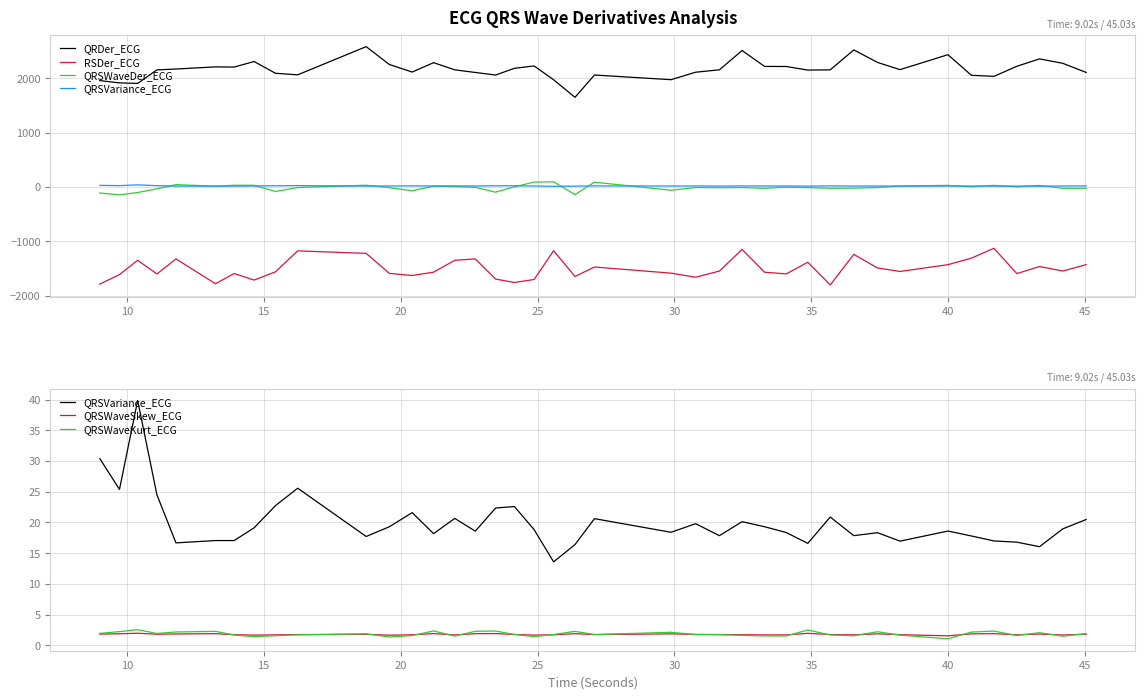

Does the chart display data point markers on the line(s)?

No